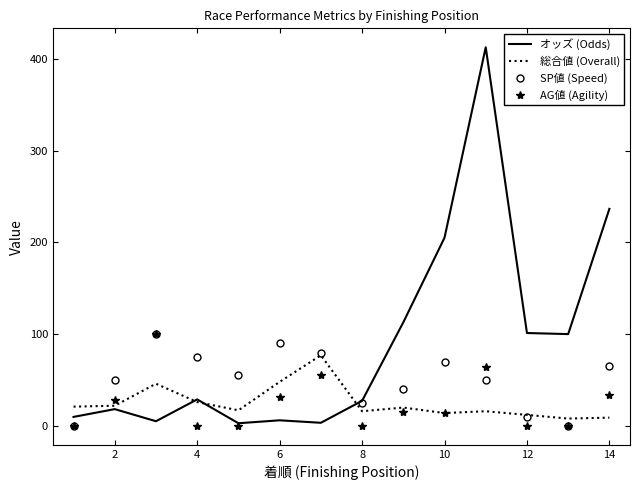

Which series has the largest total across all categories?

オッズ (Odds)